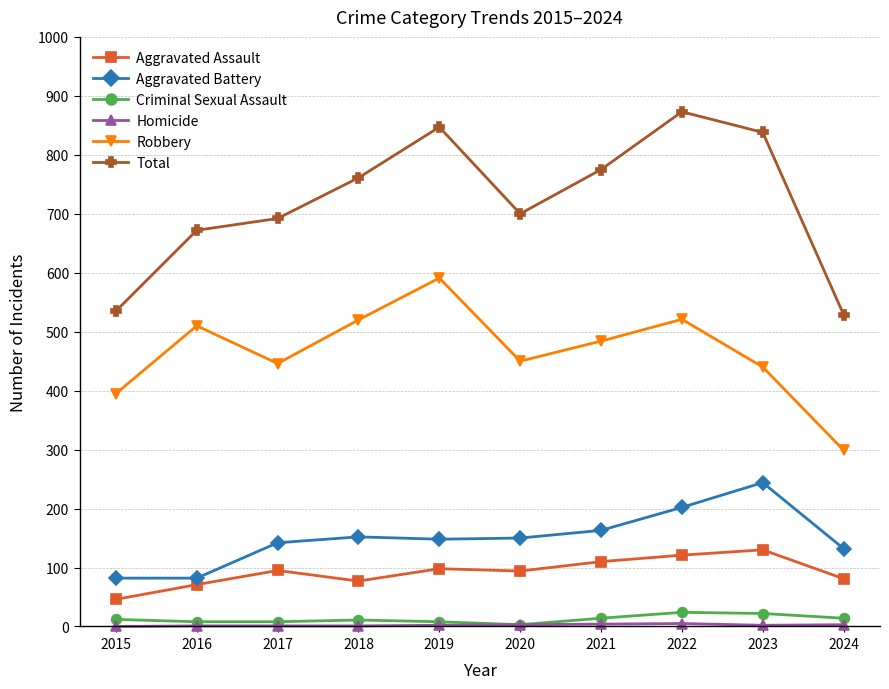

Does the chart display data point markers on the line(s)?

Yes